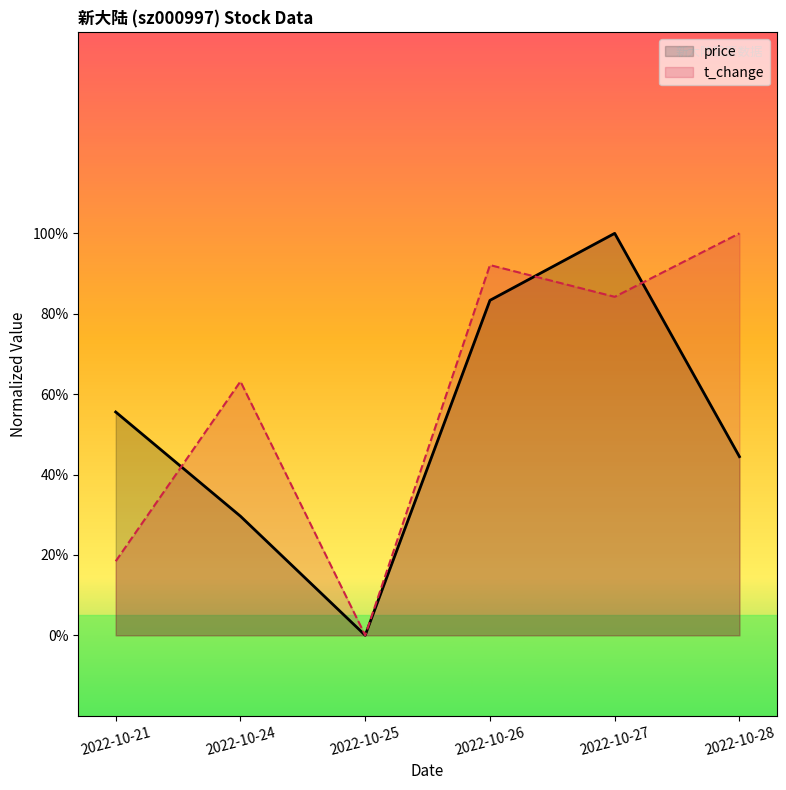

What are all the series names shown in the legend?

price, t_change